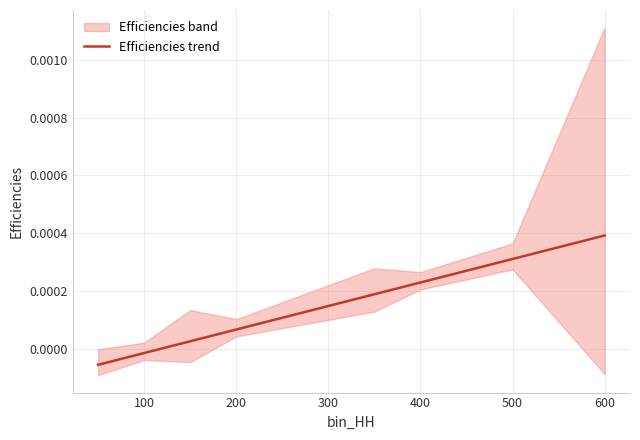

Where is the data nearest to the value 0?

100